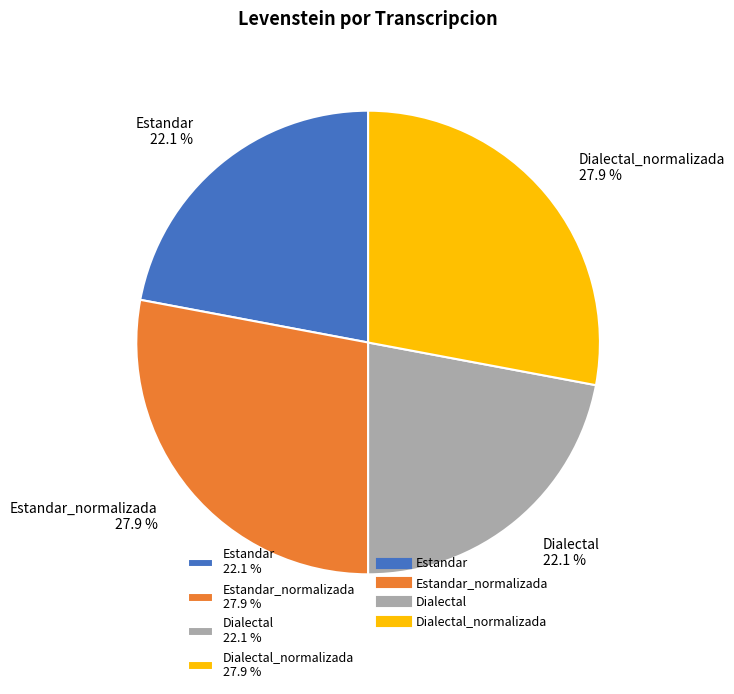

Is there a majority slice in this chart?

No